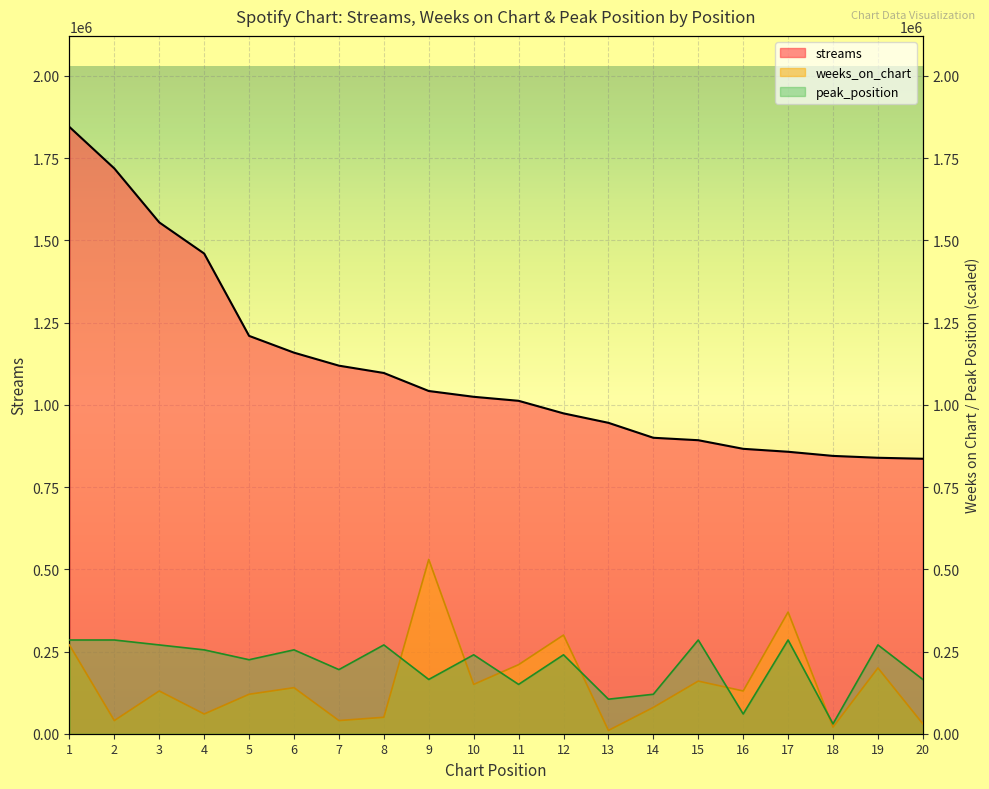

True or false: peak_position and weeks_on_chart intersect in this chart.

True